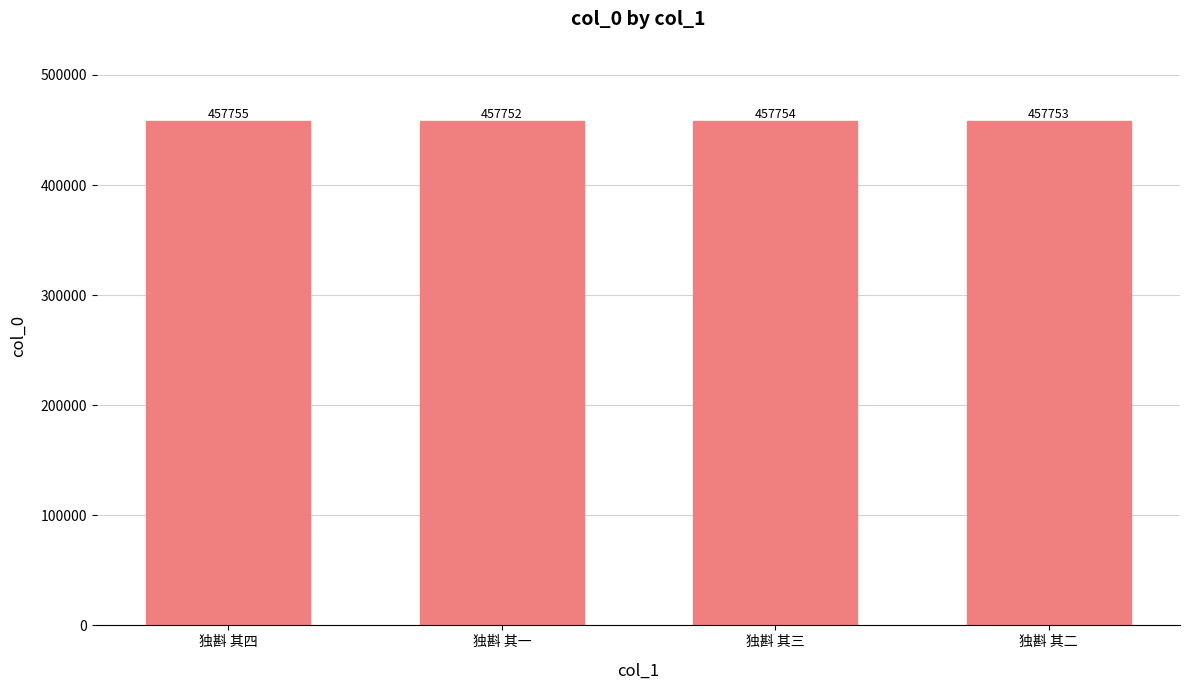

Count the number of data series in this chart.

1